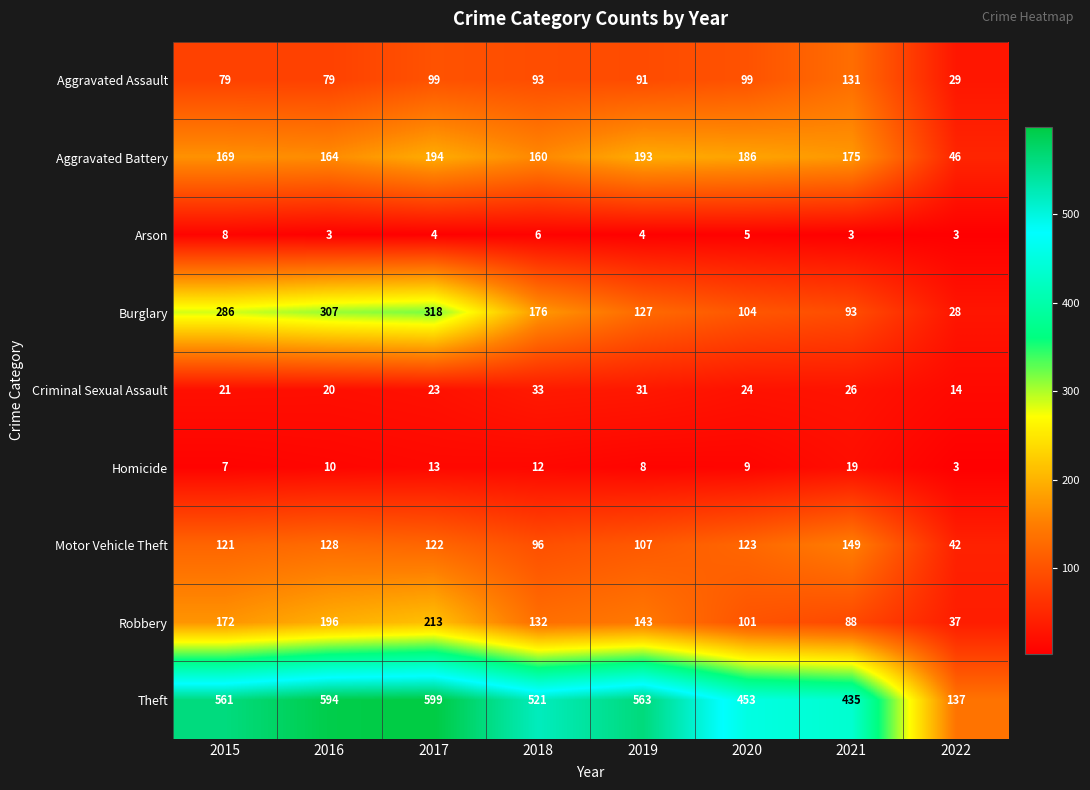

At which category is the sum across all series the highest?

2017